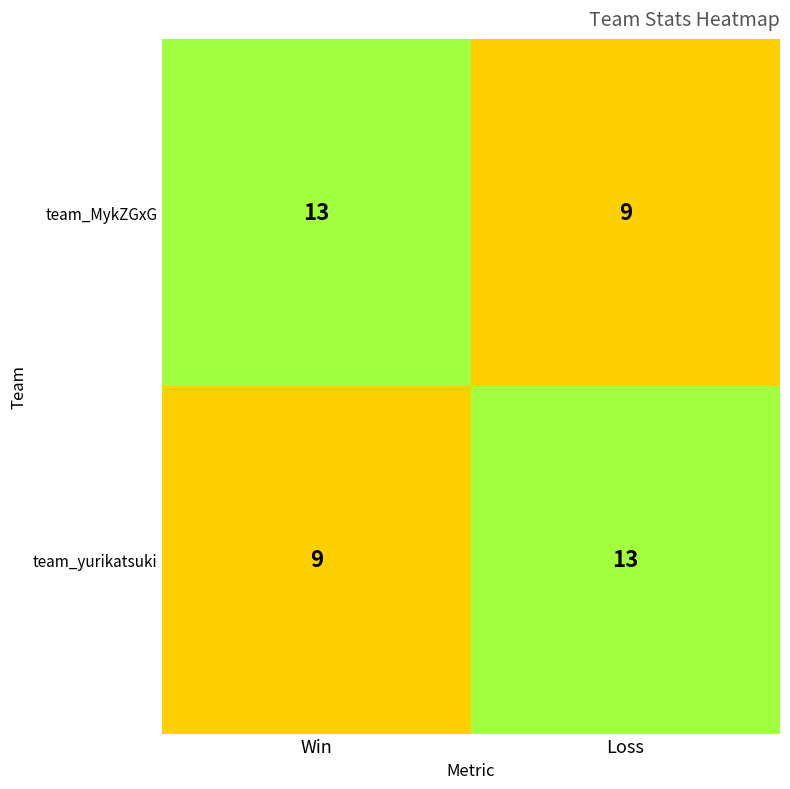

Reading right to left, transcribe all the data shown in this chart.

team_MykZGxG: 9	13
team_yurikatsuki: 13	9